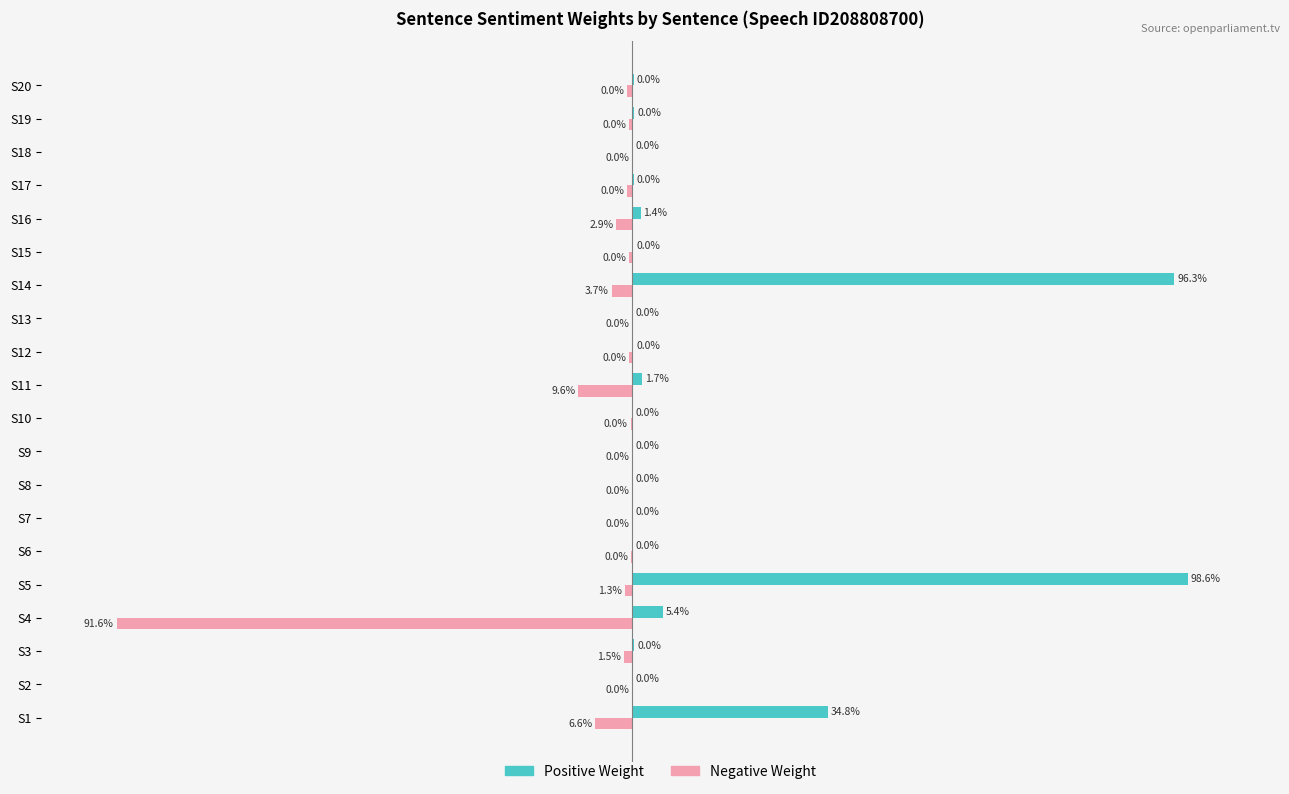

Which series has the largest total across all categories?

Positive Weight